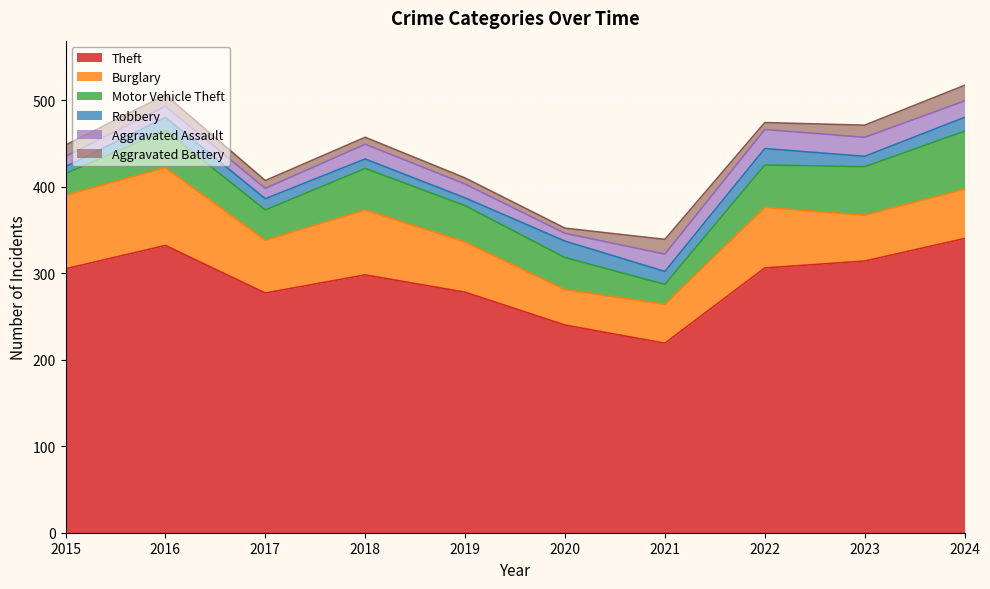

What is the difference between the second highest and minimum values in the Theft series?

113